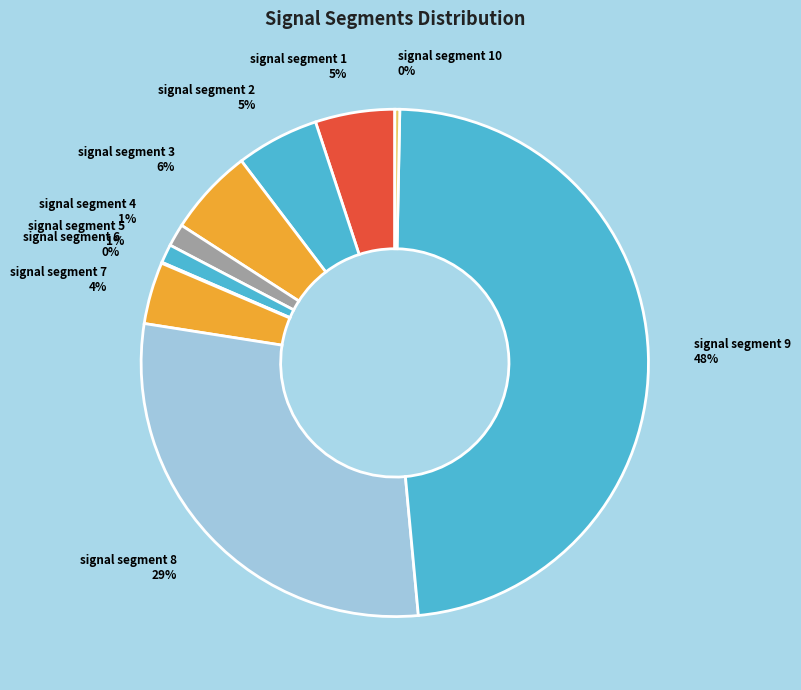

What is the largest slice in the pie chart?

signal segment 9 48%